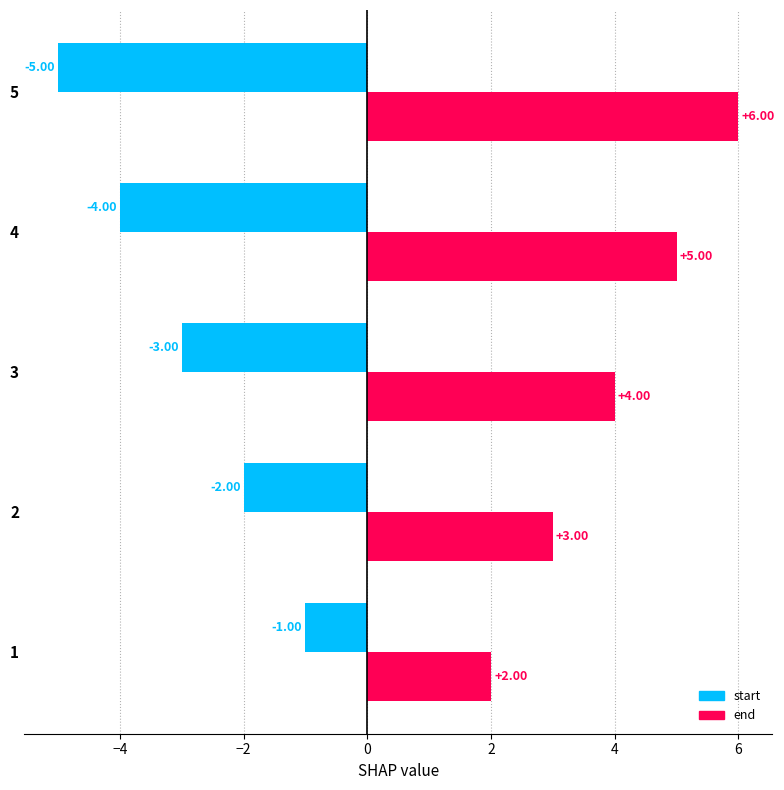

What is the difference between the second highest and second lowest values in the start series?

2